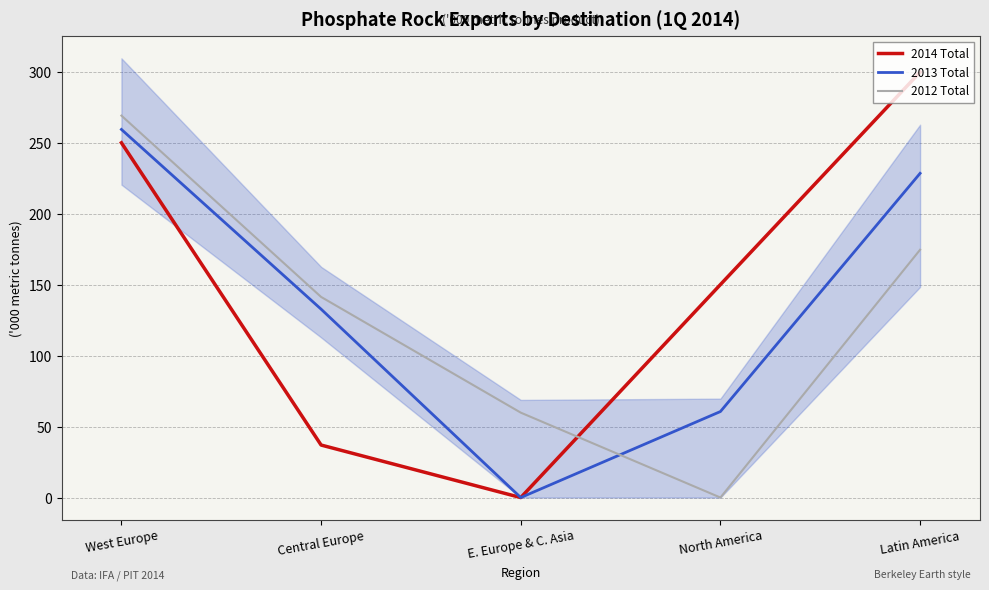

How many series are shown in this chart?

3